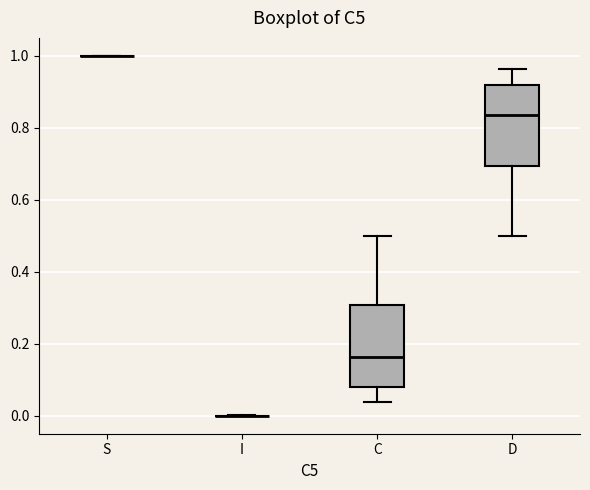

Reading left to right, read every box against the y-axis: the position of its median line, the range the box covers, and the ends of its whiskers. The values are not printed on the chart, so give them approximately, as read against the axis.

S: box collapsed to a line at 1.00, whiskers 1.00 to 1.00
I: box collapsed to a line at 0.00, whiskers 0.00 to 0.00
C: median 0.16, box 0.08 to 0.30, whiskers 0.04 to 0.50
D: median 0.84, box 0.70 to 0.92, whiskers 0.50 to 0.96